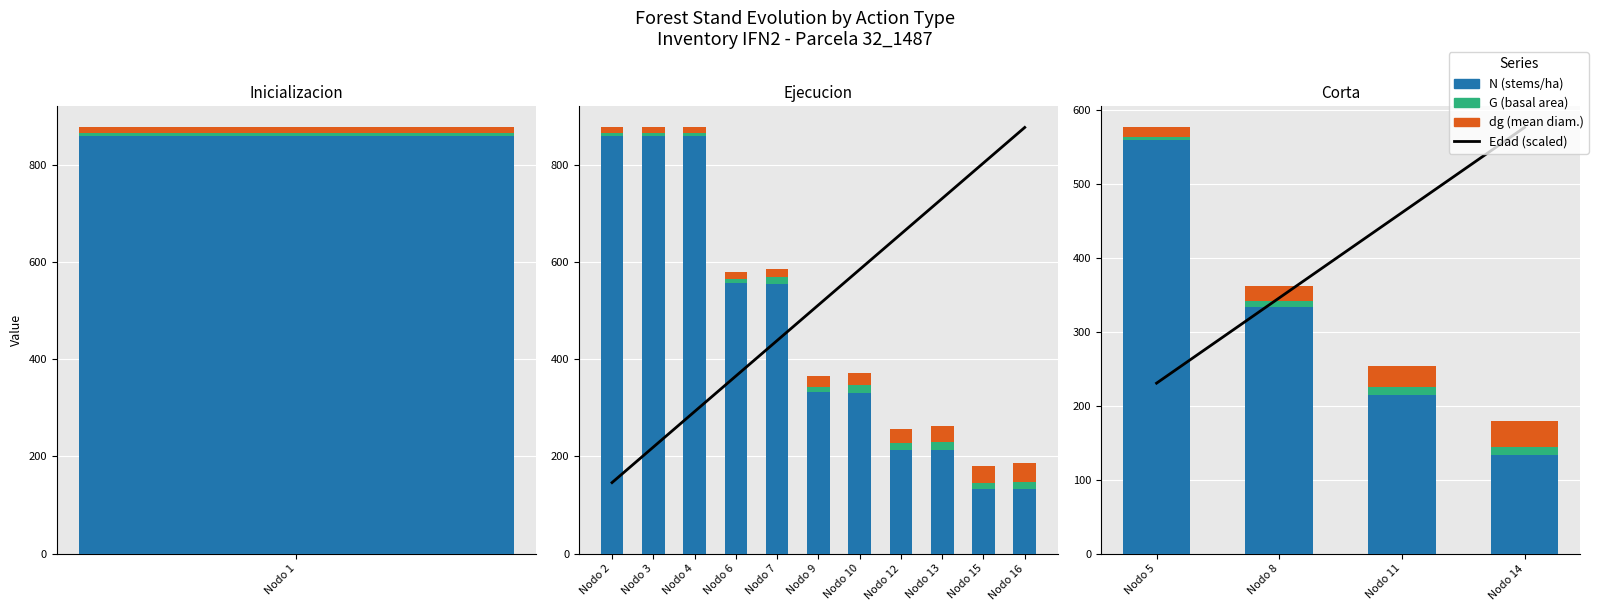

Which label corresponds to the smallest value in the chart?

Nodo 5